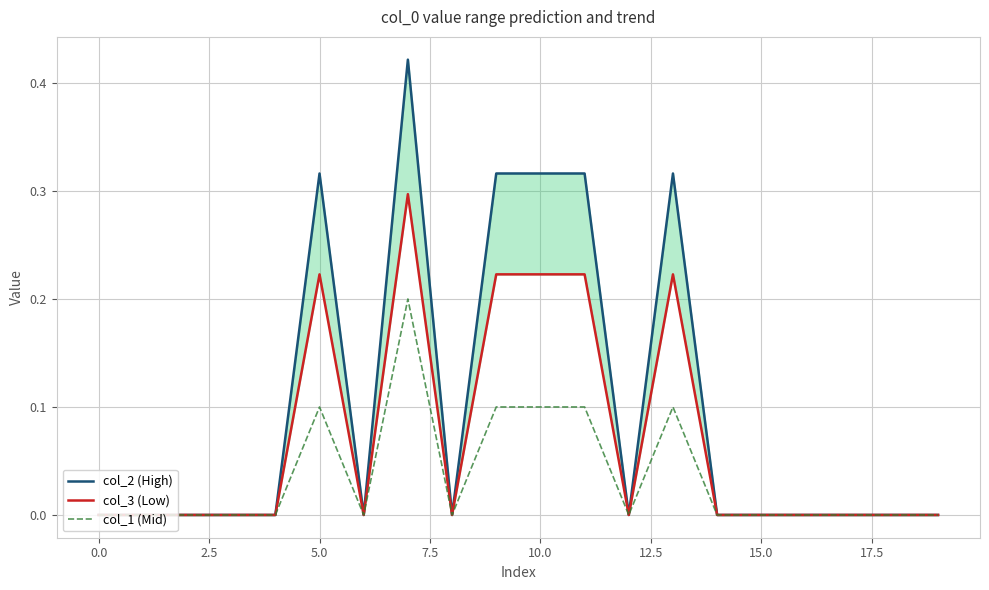

Rank the series by their average value, from highest to lowest.

col_2 (High), col_3 (Low), col_1 (Mid)